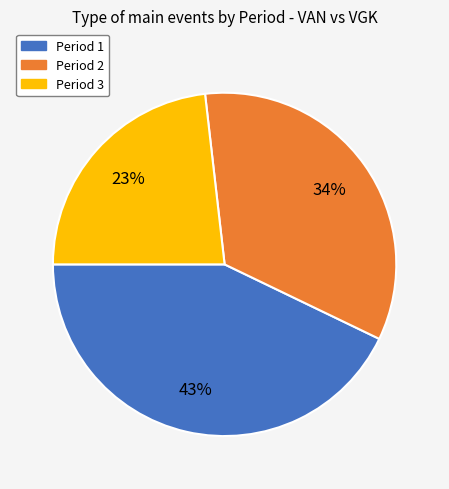

The Period 2 slice represents 34% of the pie. True or false?

True